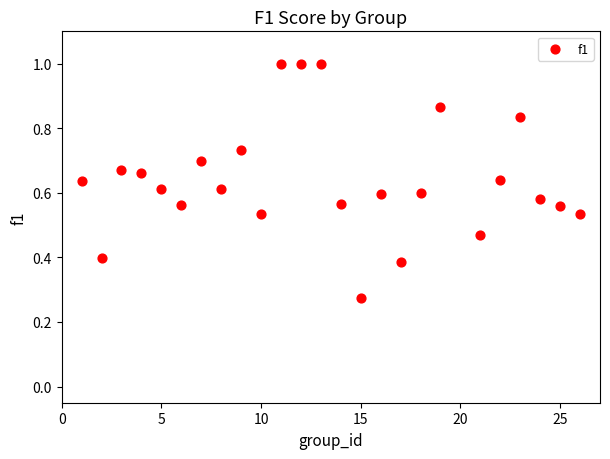

What is the range of X values (max minus min)?

25.0